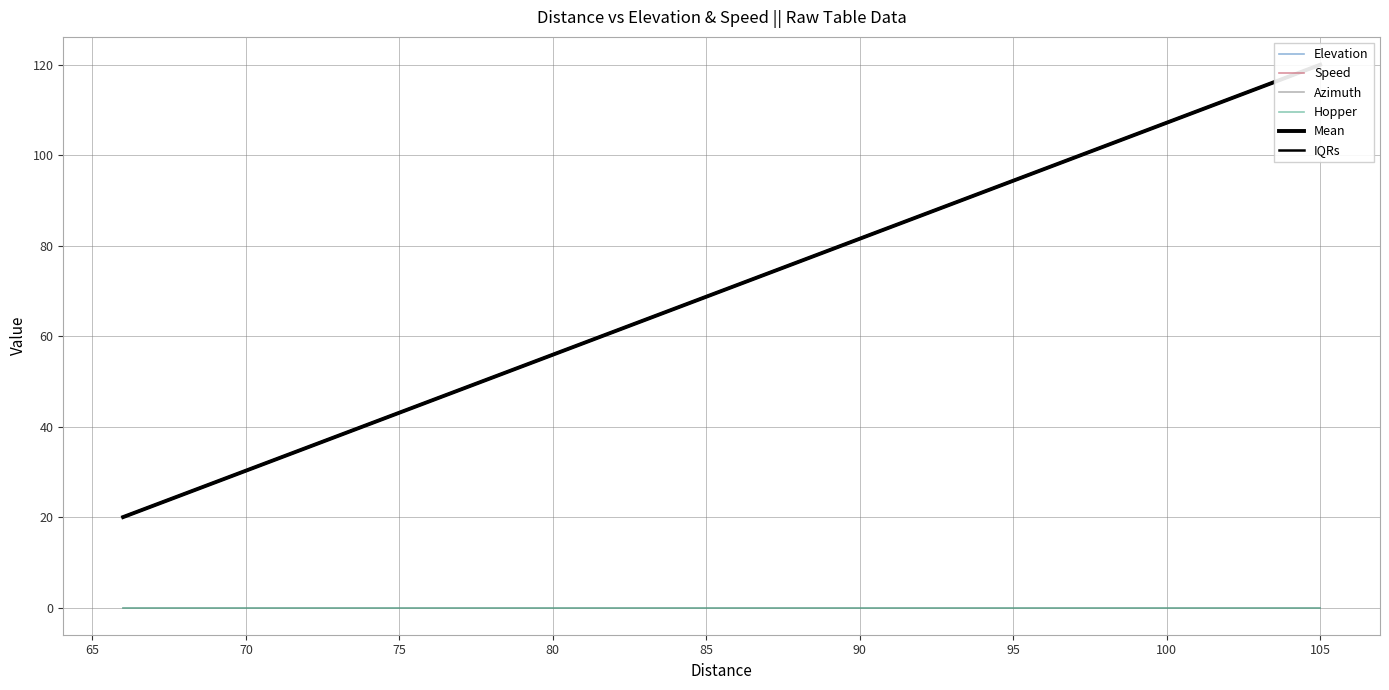

What is the label of the 15th point from the left?

80